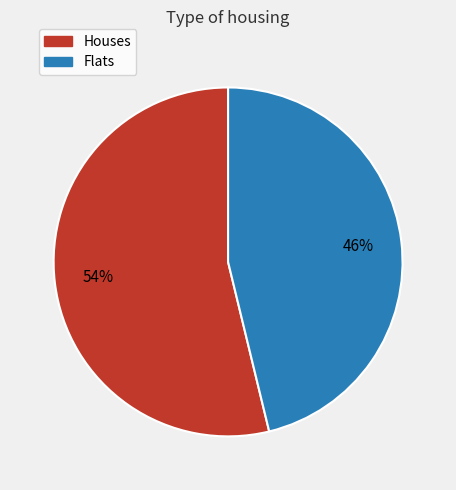

Rank the categories by value from lowest to highest.

Flats, Houses